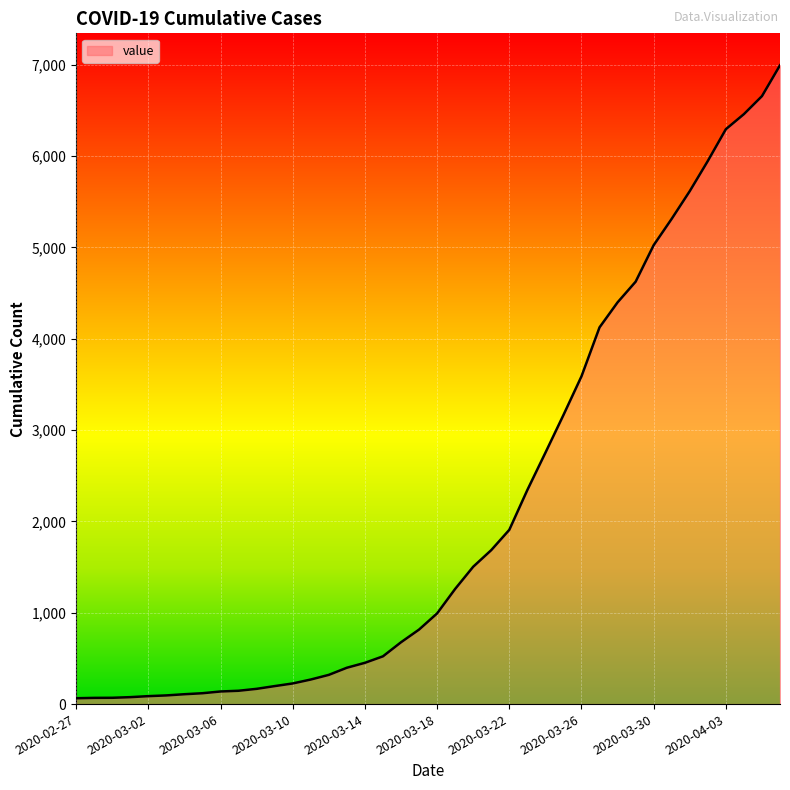

What is the maximum value shown in the chart?

6995